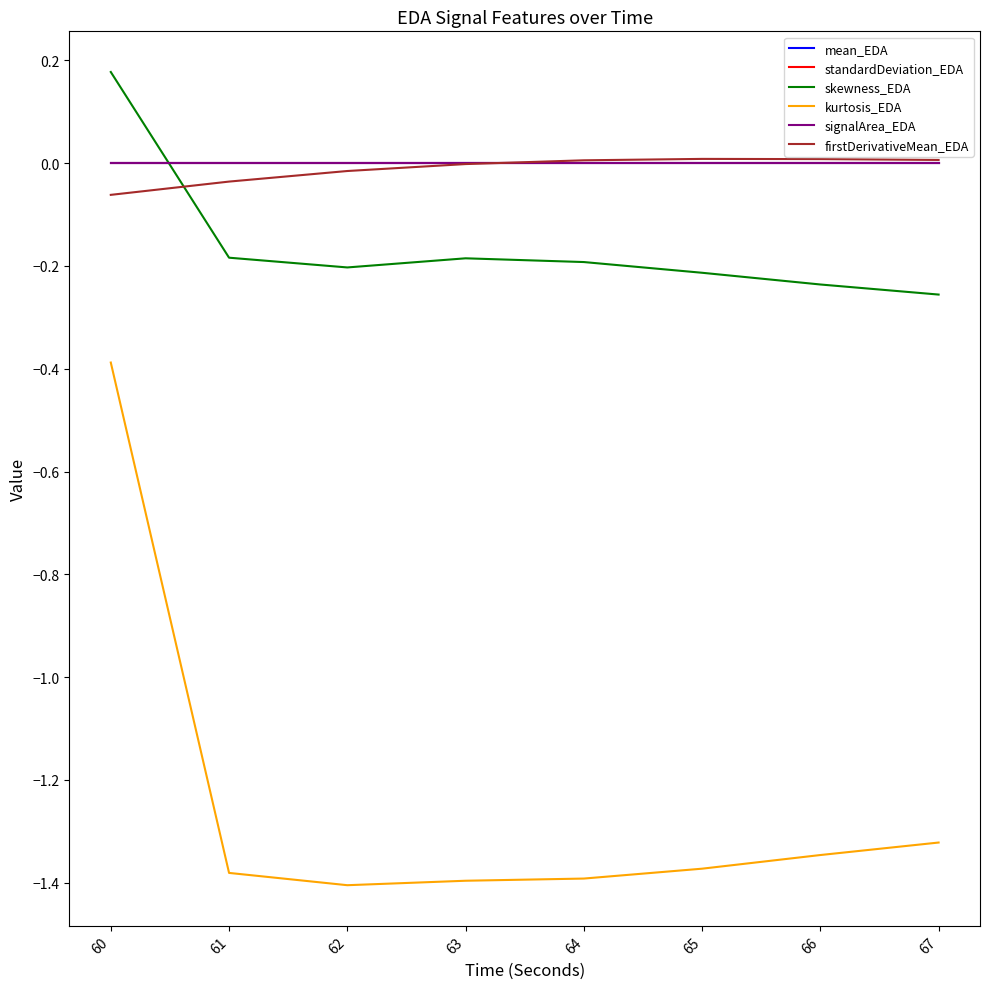

Count the standardDeviation_EDA values in the range 0 to 1.

8